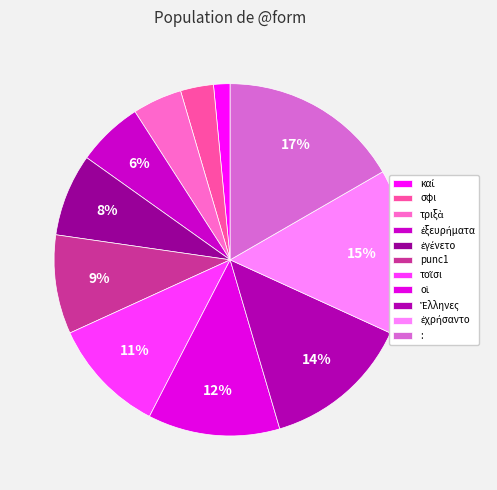

To the nearest percent, what is the difference between the largest and smallest slice percentages?

15%